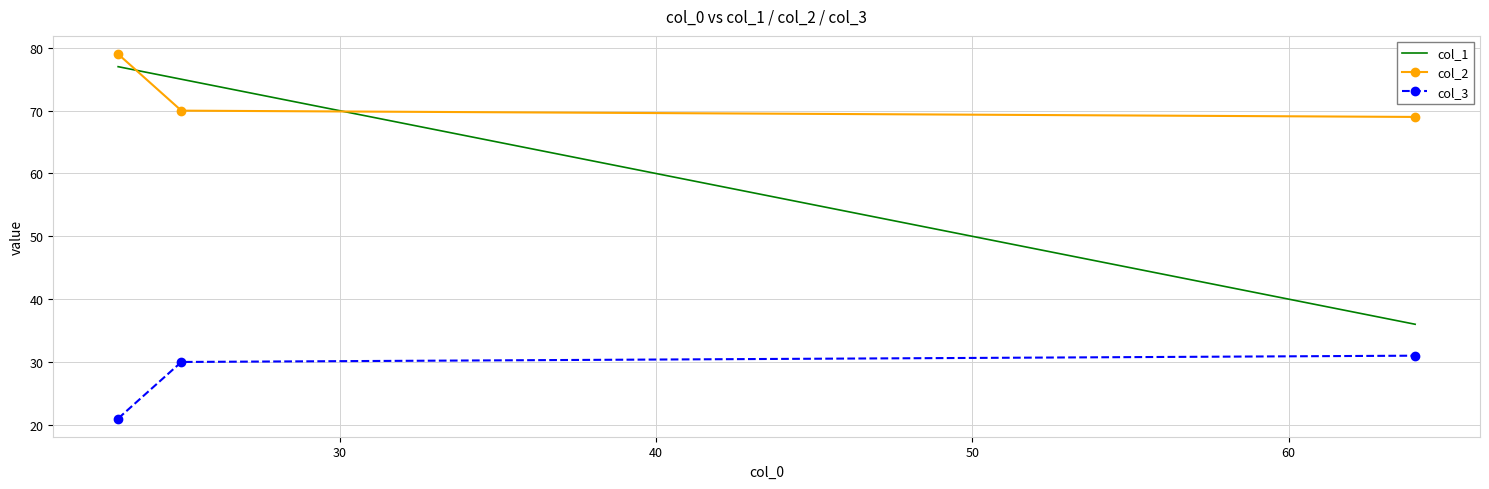

How many series are shown in this chart?

3